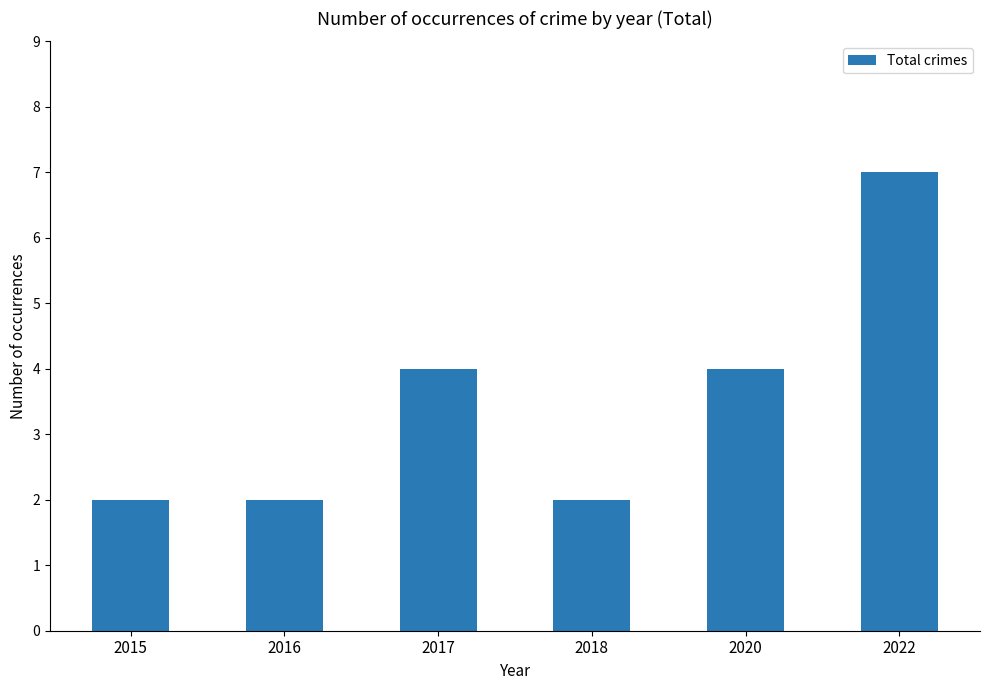

Which has a higher value, 2022 or 2017?

2022